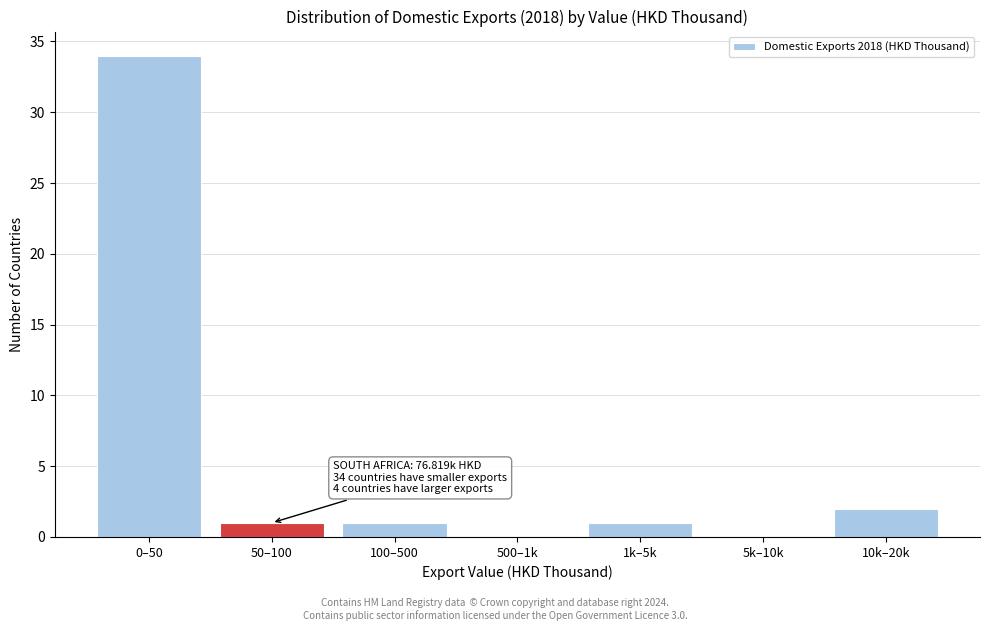

Reading left to right, transcribe all the data shown in this chart.

0–50=34	50–100=1	100–500=1	500–1k=0	1k–5k=1	5k–10k=0	10k–20k=2